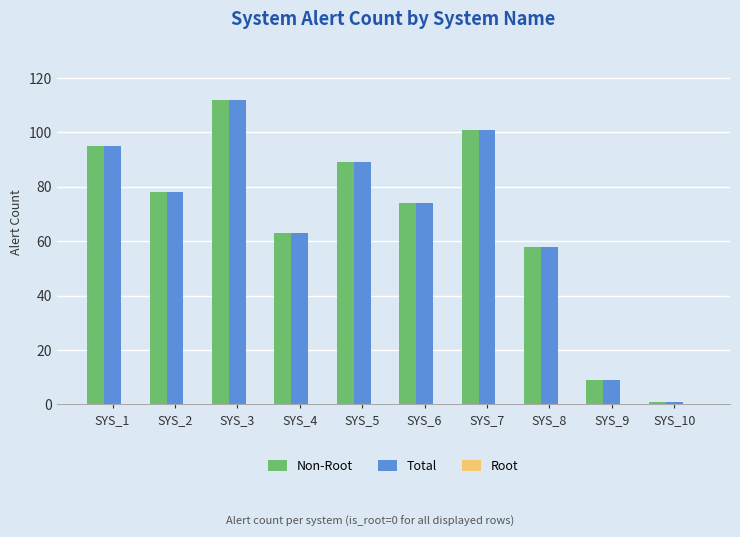

What is the highest value of the Total series?

112